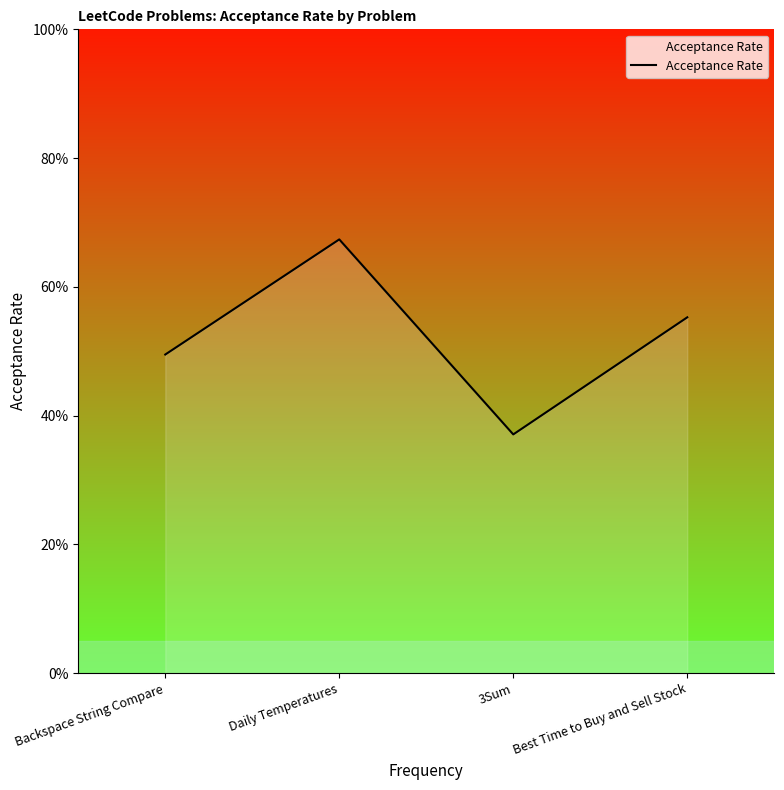

Does the chart display data point markers on the line(s)?

No